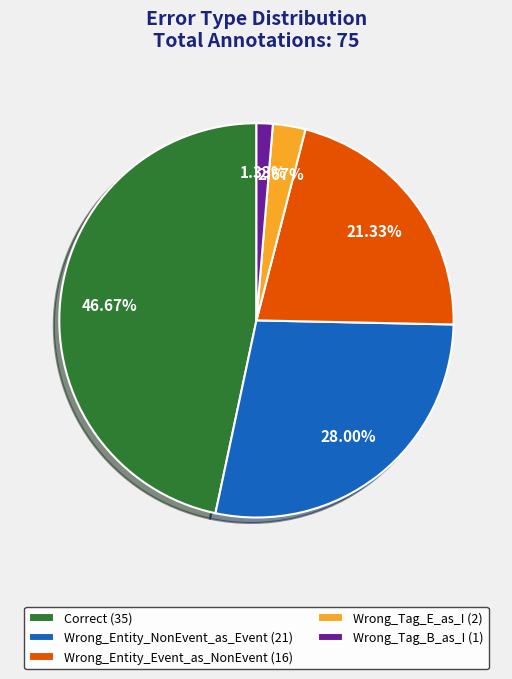

Which has a higher value, Wrong_Tag_E_as_I or Correct?

Correct